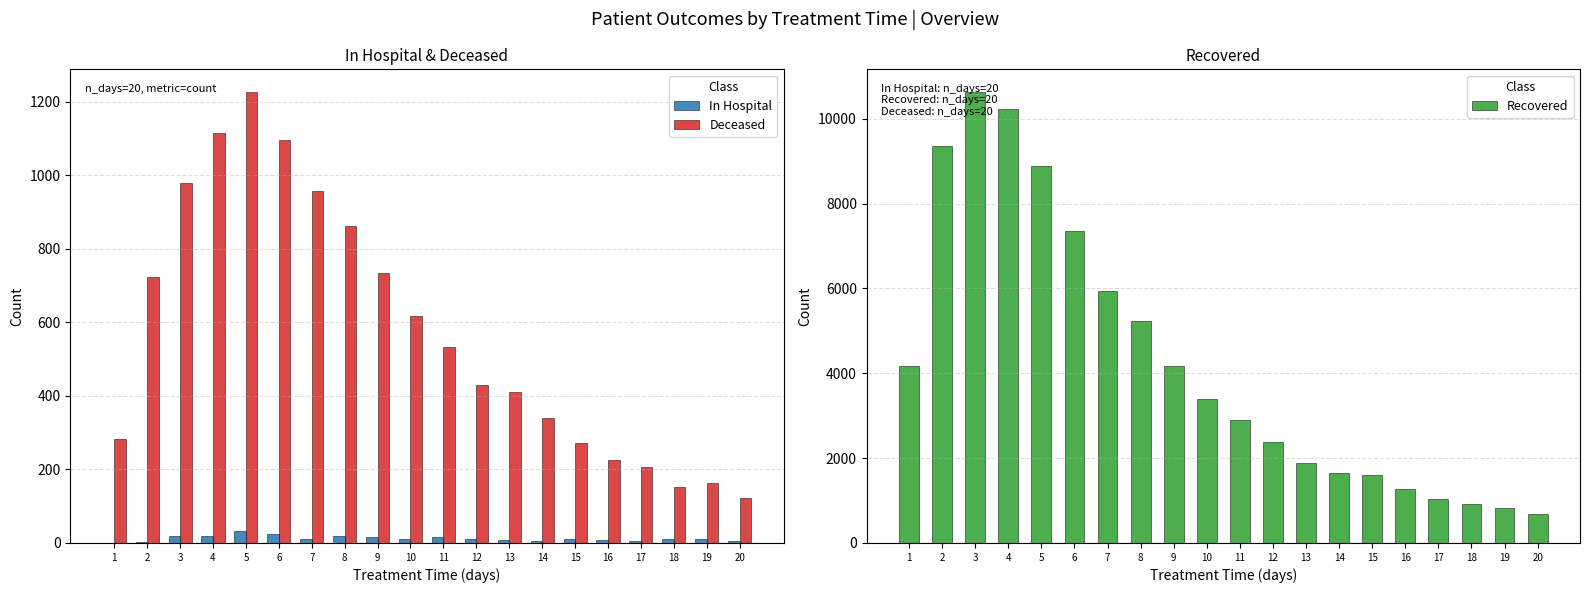

What is the difference between the Recovered values at 9 and 7?

1764